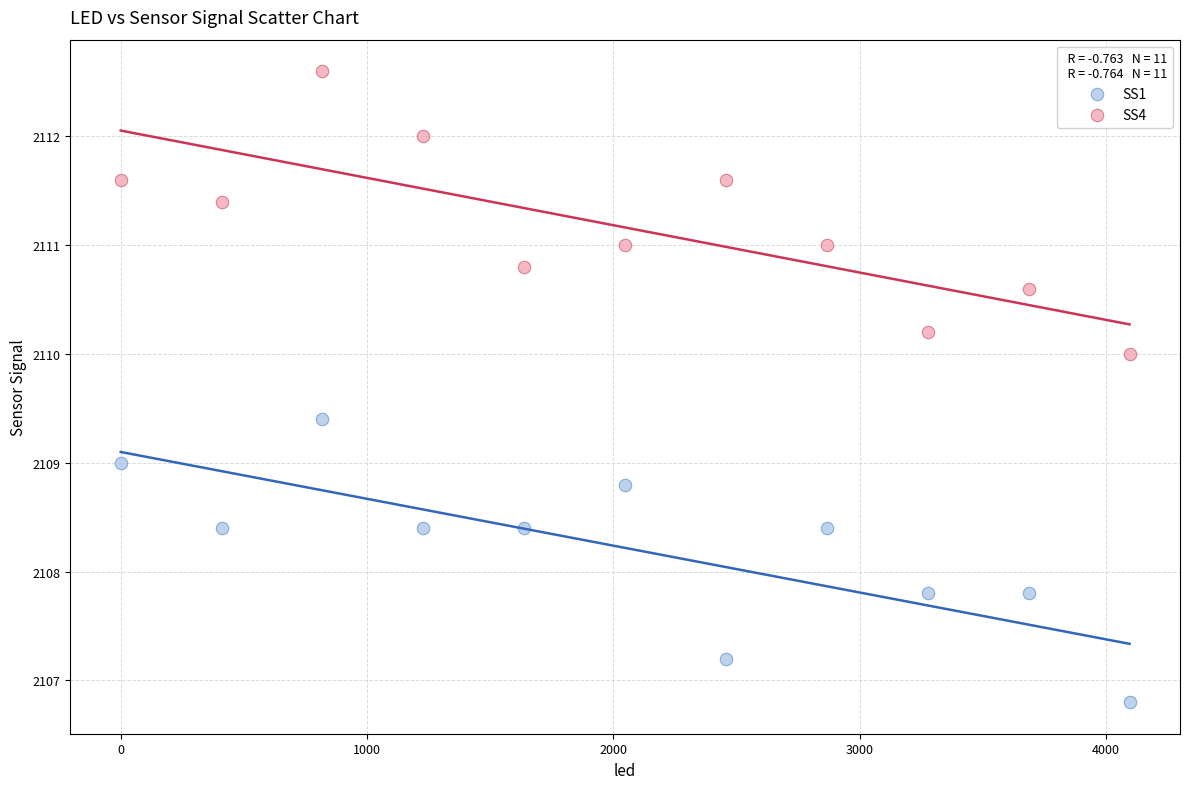

Which series contains the highest Y value?

SS4